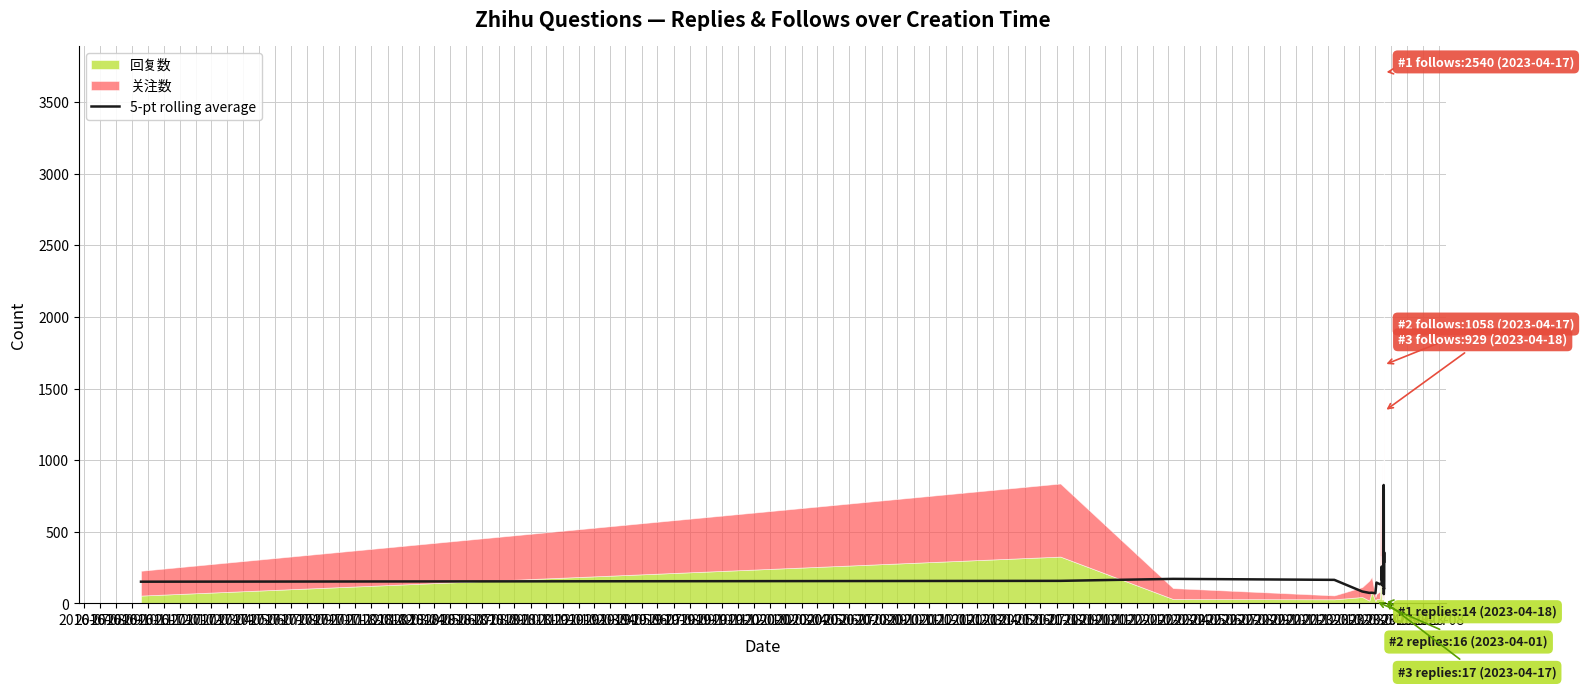

List the labels in order of value, largest first.

2018-08, 2018-09, 2018-10, 2018-11, 2018-12, 2018-07, 2019-08, 2019-09, 2019-10, 2017-07, 2017-11, 2017-10, 2019-07, 2018-05, 2018-06, 2019-06, 2016-09, 2016-10, 2017-09, 2017-08, 2016-08, 2019-05, 2016-07, 2019-04, 2017-03, 2017-06, 2018-03, 2017-04, 2017-05, 2018-04, 2018-02, 2018-01, 2017-12, 2019-02, 2019-03, 2016-11, 2017-01, 2016-12, 2017-02, 2019-01